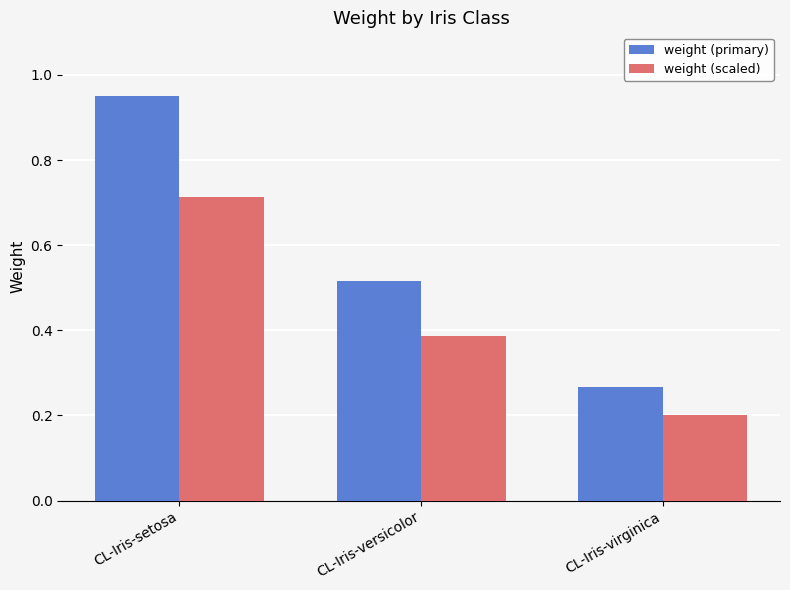

At CL-Iris-virginica, list the series in order from smallest to largest.

weight (scaled), weight (primary)